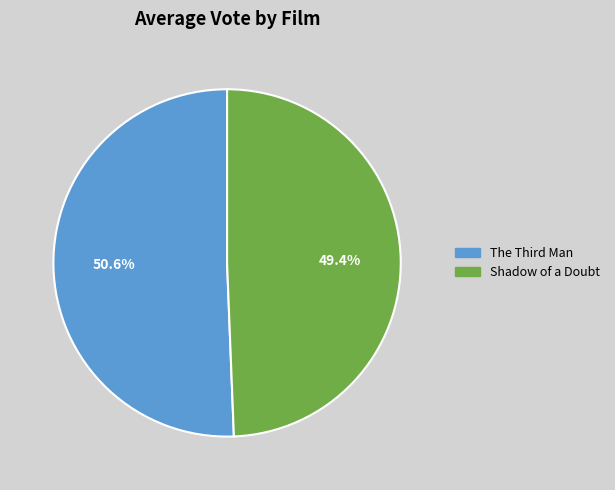

What is the largest slice in the pie chart?

The Third Man